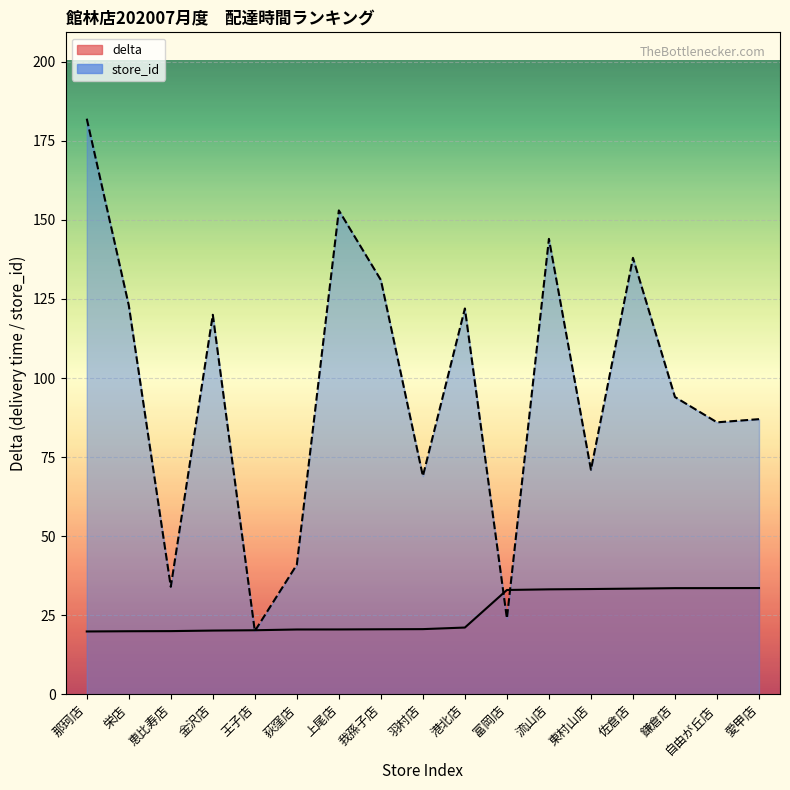

What position from the left is 王子店?

5